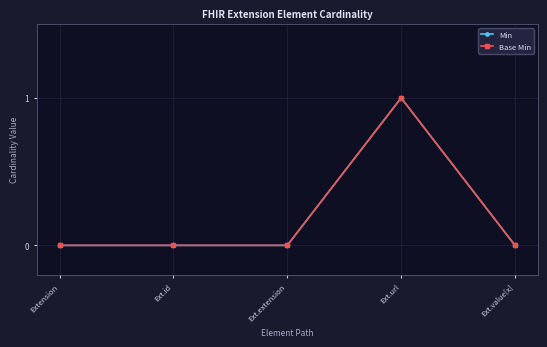

What is the label of the 3rd point from the right?

Ext.extension